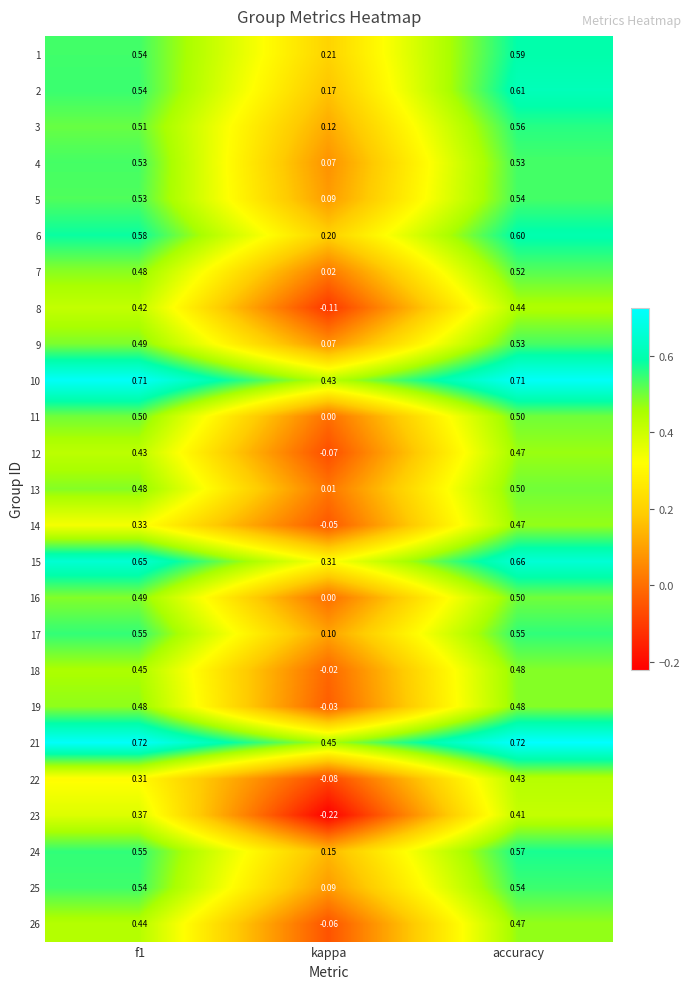

Is the value of 12 at f1 greater than the value of 13 at f1?

No